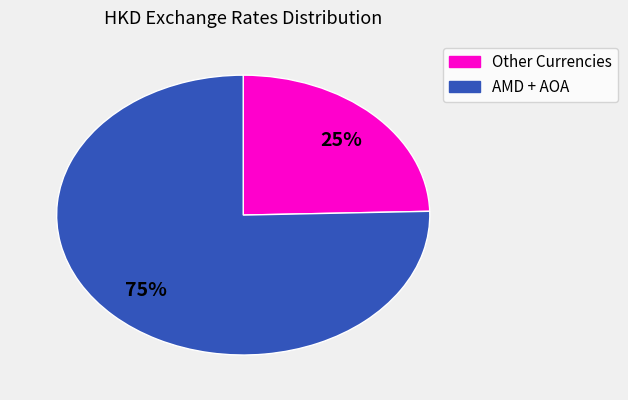

Does any single category account for the majority?

Yes